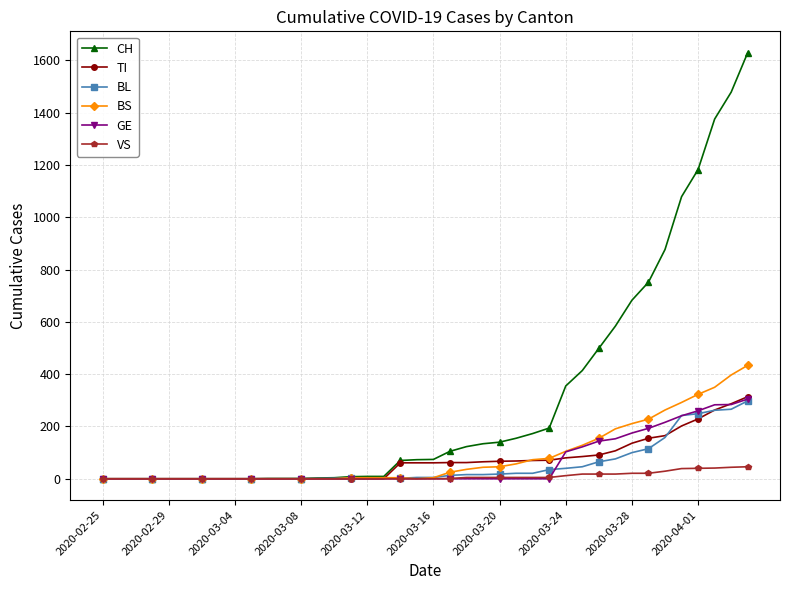

Which series has the largest range (max minus min)?

CH